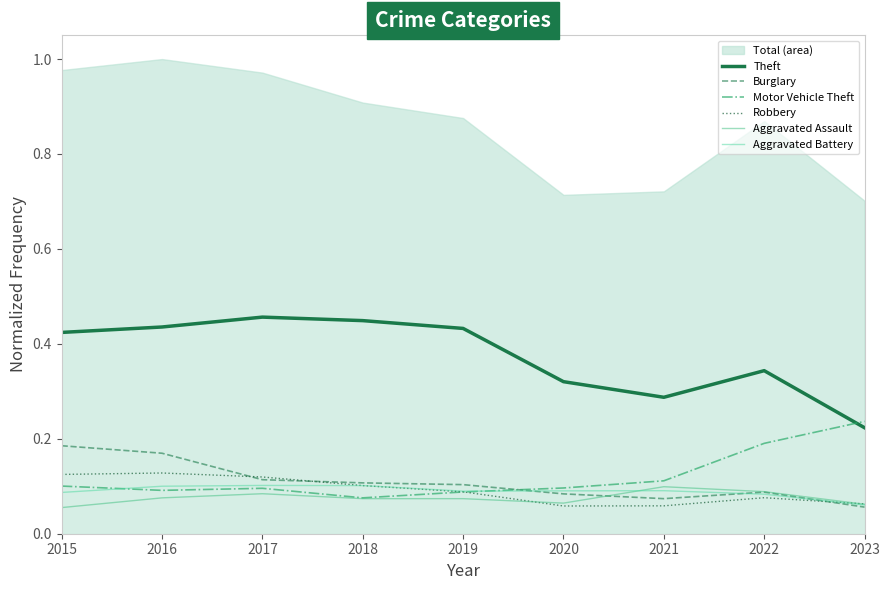

Which series has the largest total across all categories?

Theft